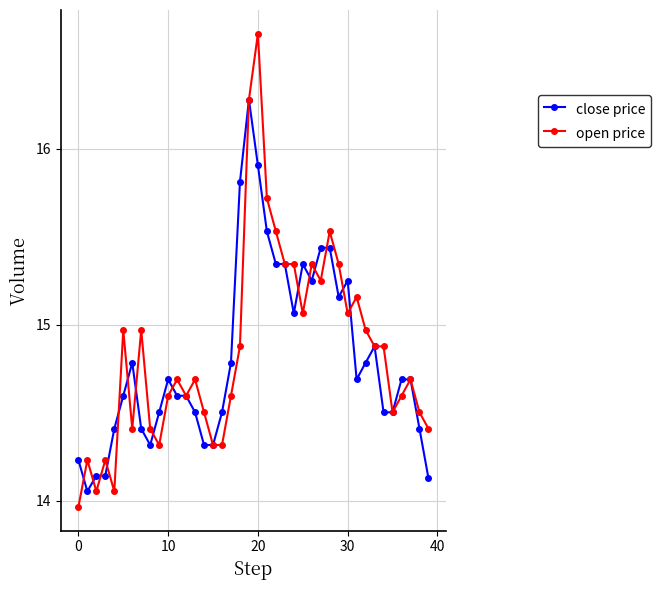

Which series has the widest spread of values?

open price